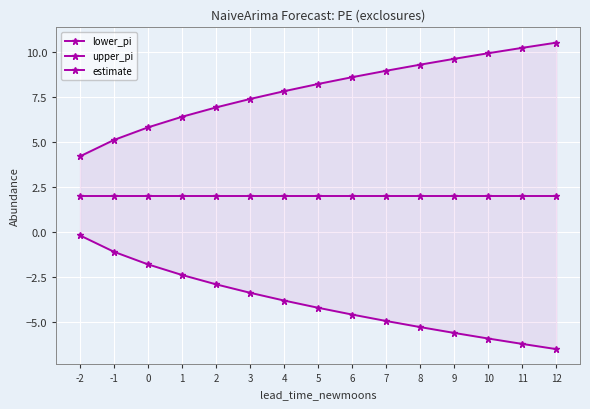

How many series are shown in this chart?

3